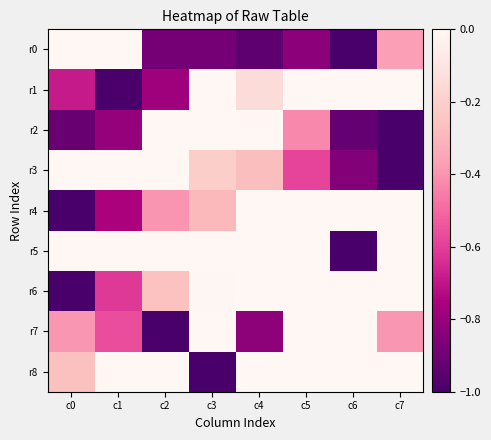

Which series has the largest total across all categories?

r5